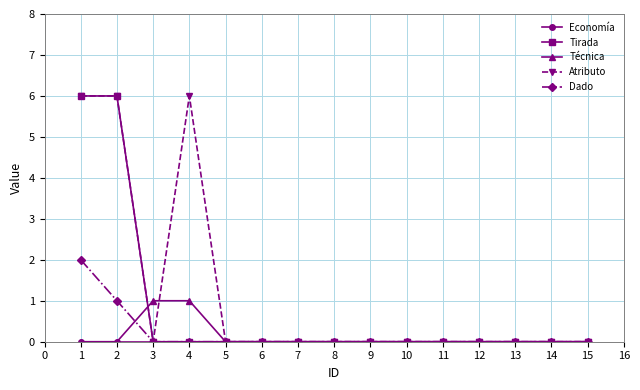

Count the number of data series in this chart.

5